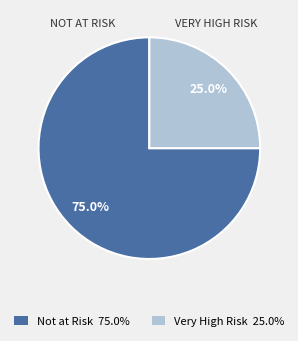

Which category has the biggest portion of the pie?

Not at Risk 75.0%